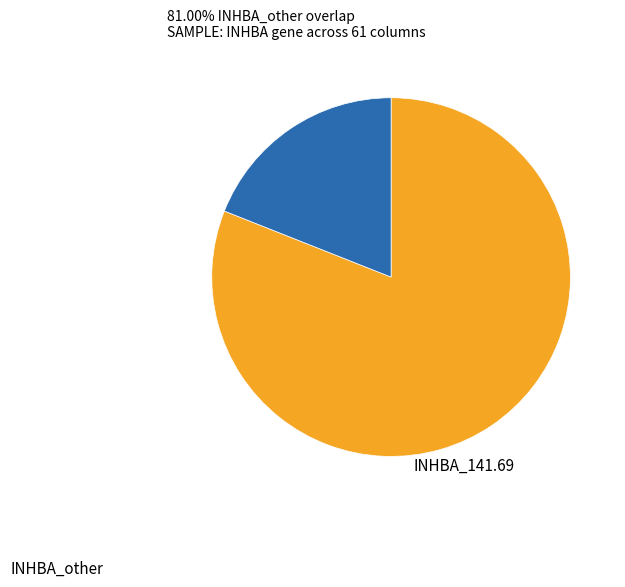

Is there any slice that represents more than half of the pie?

Yes